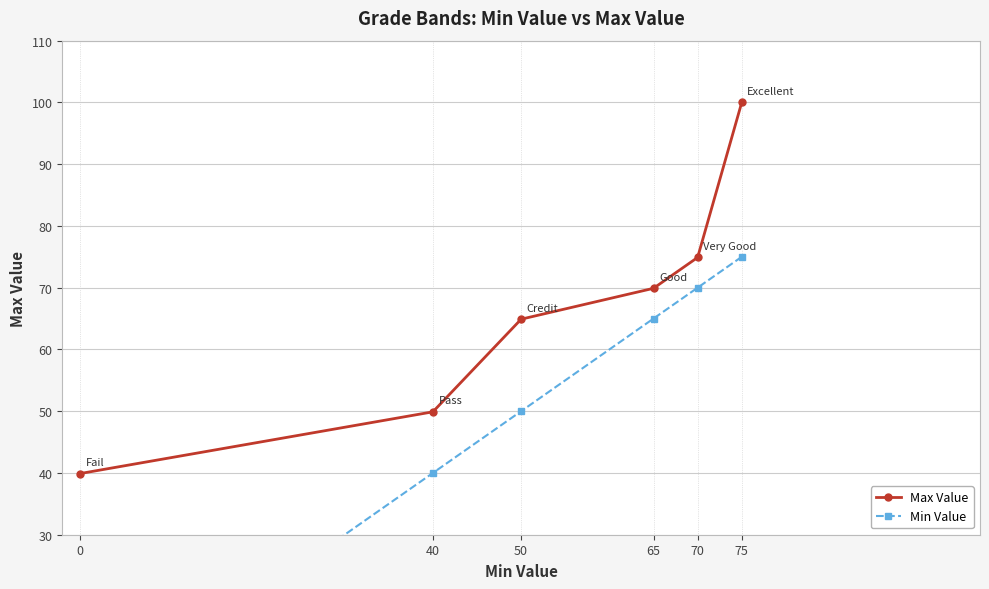

What is the average value of the Max Value series?

66.6